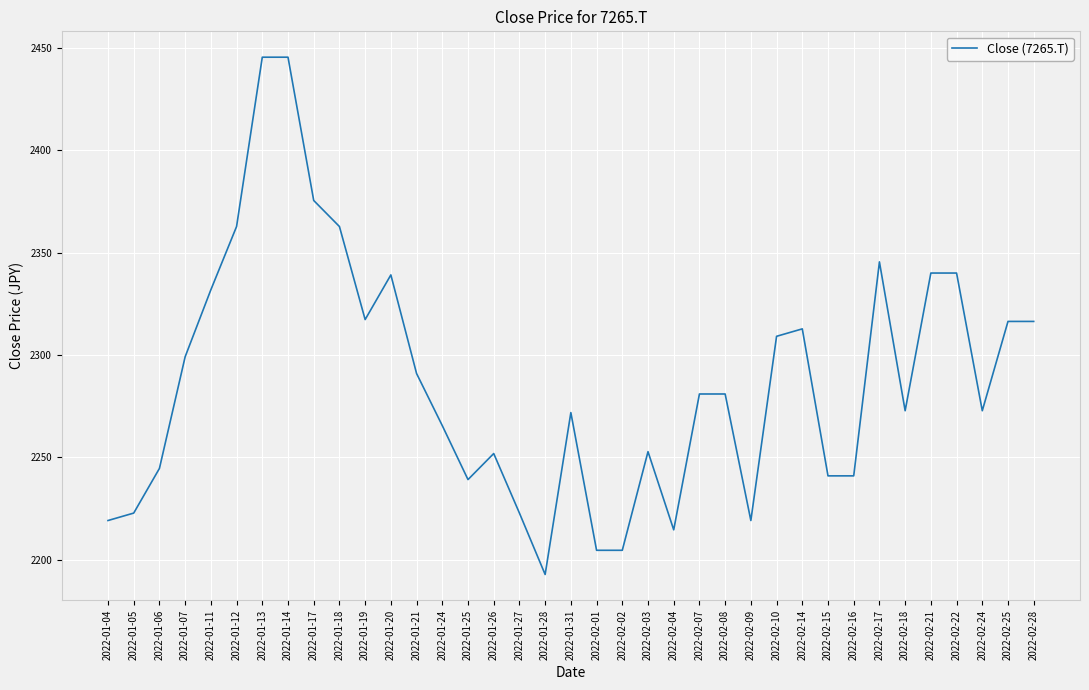

The chart shows a value of 3284.8 at 2022-02-22. True or false?

False